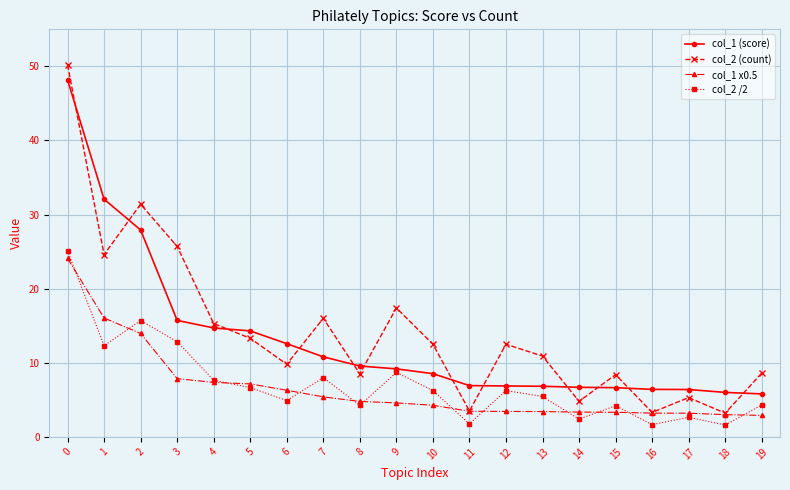

The col_1 (score) series shows 22.7 at 3. True or false?

False